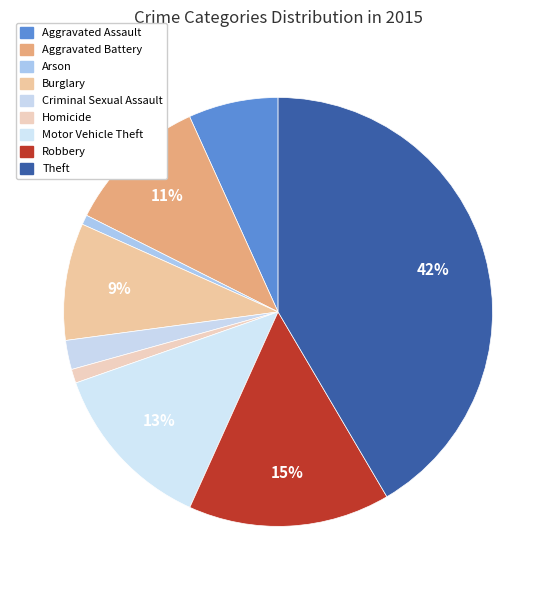

To the nearest percent, what is the difference between the largest and smallest slice percentages?

41%